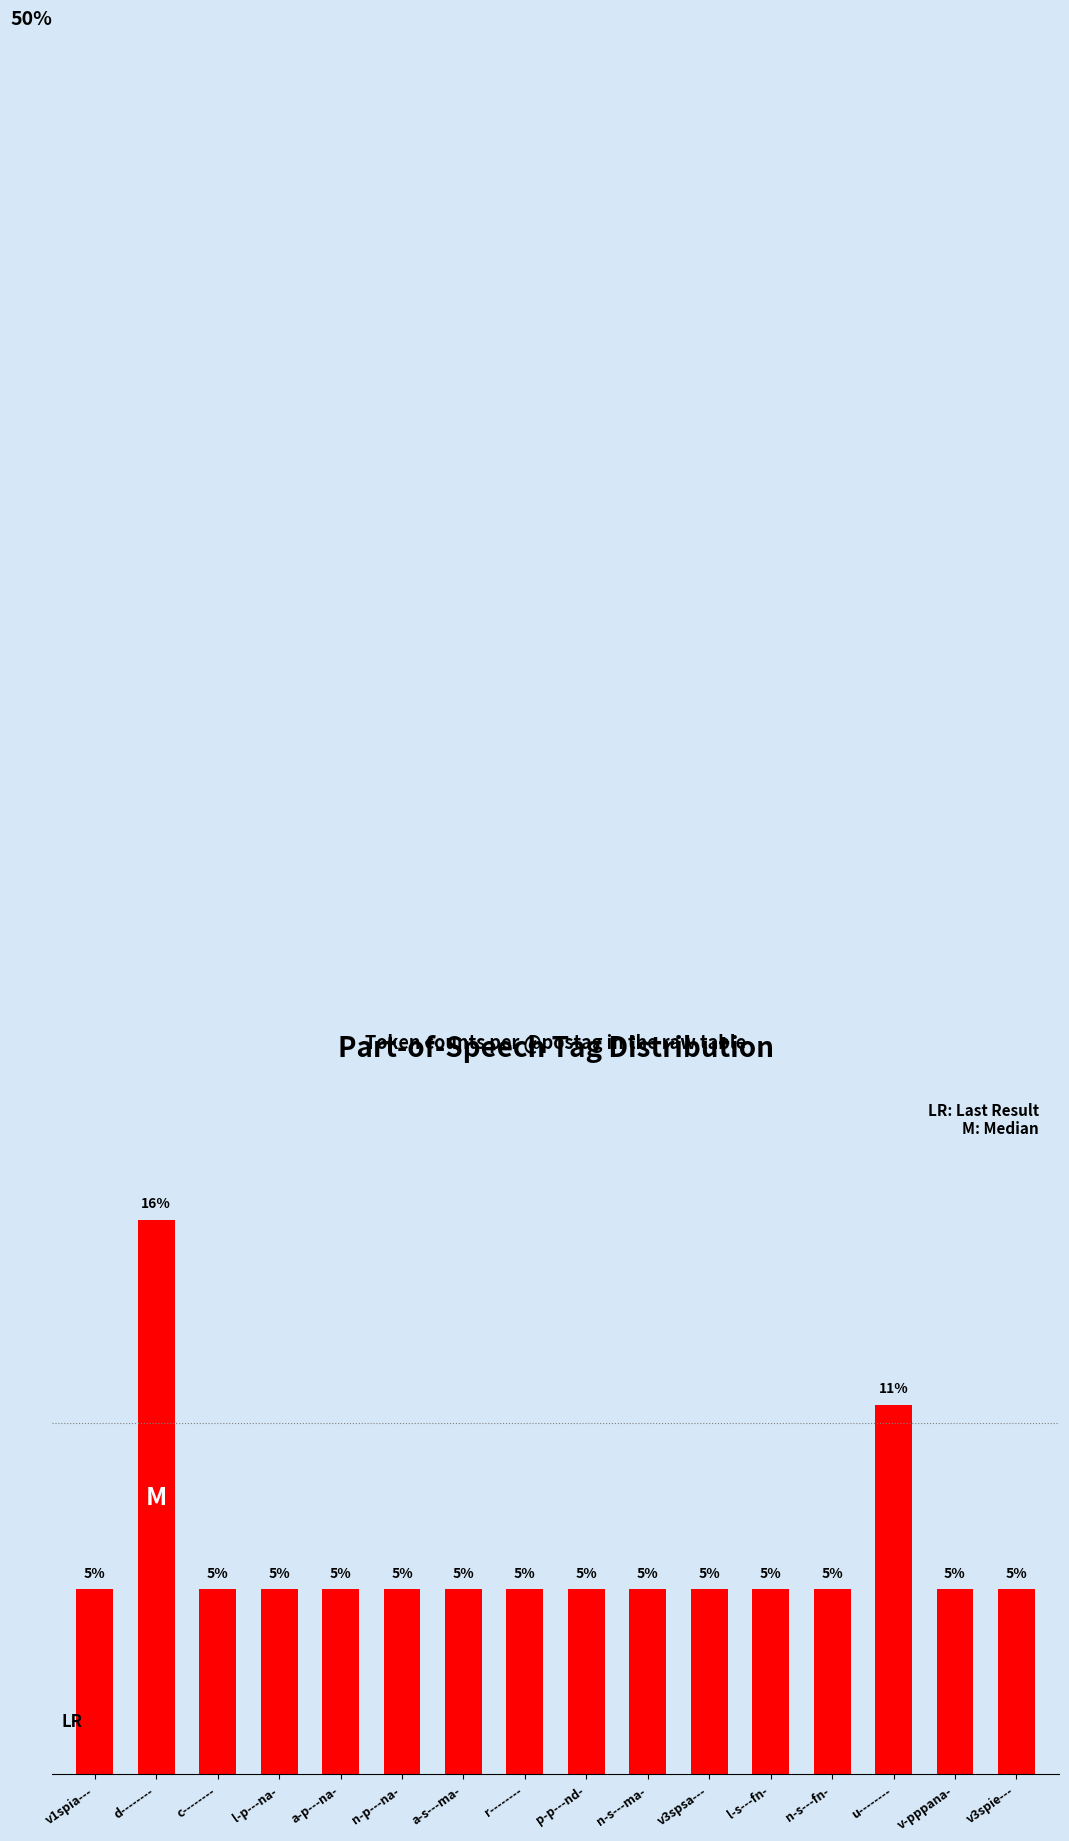

Are the bars grouped side by side (vs. stacked)?

No